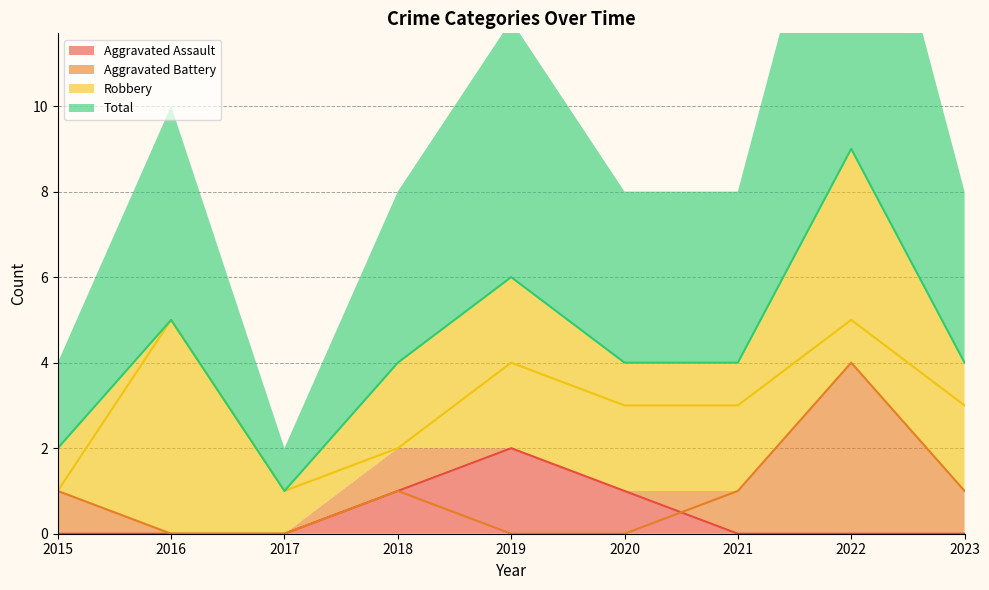

At which label does Aggravated Battery first exceed 1?

2022